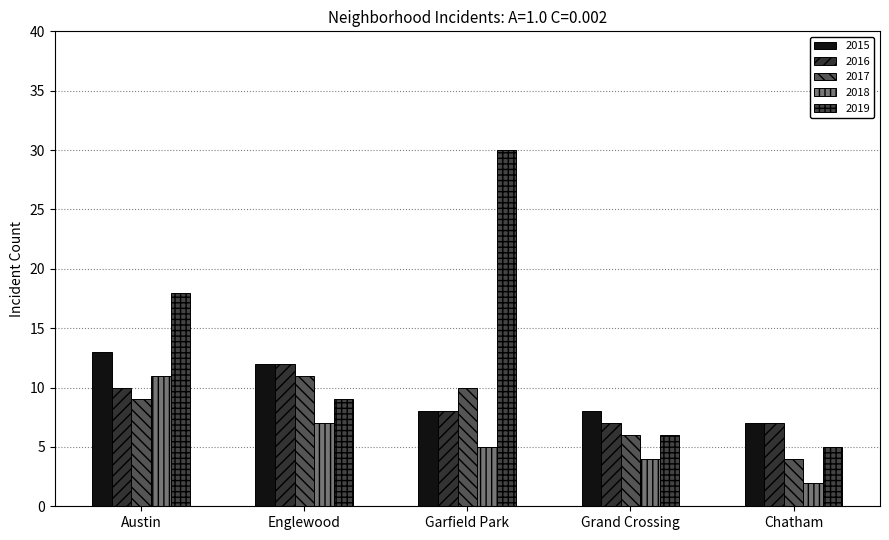

What is the difference between the maximum and minimum values in the 2015 series?

6